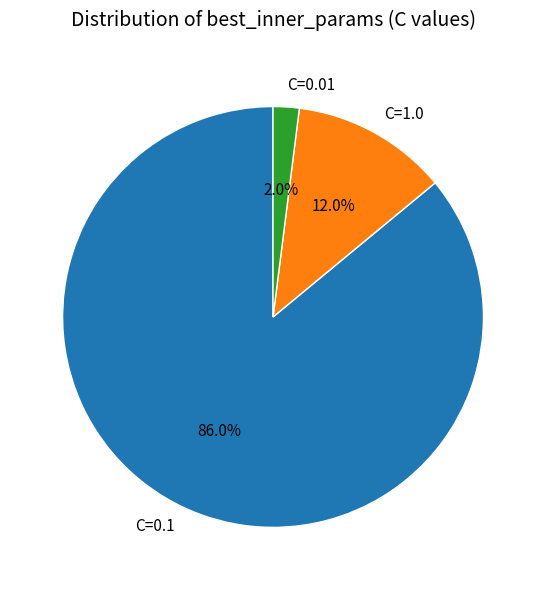

Which category has the biggest portion of the pie?

C=0.1